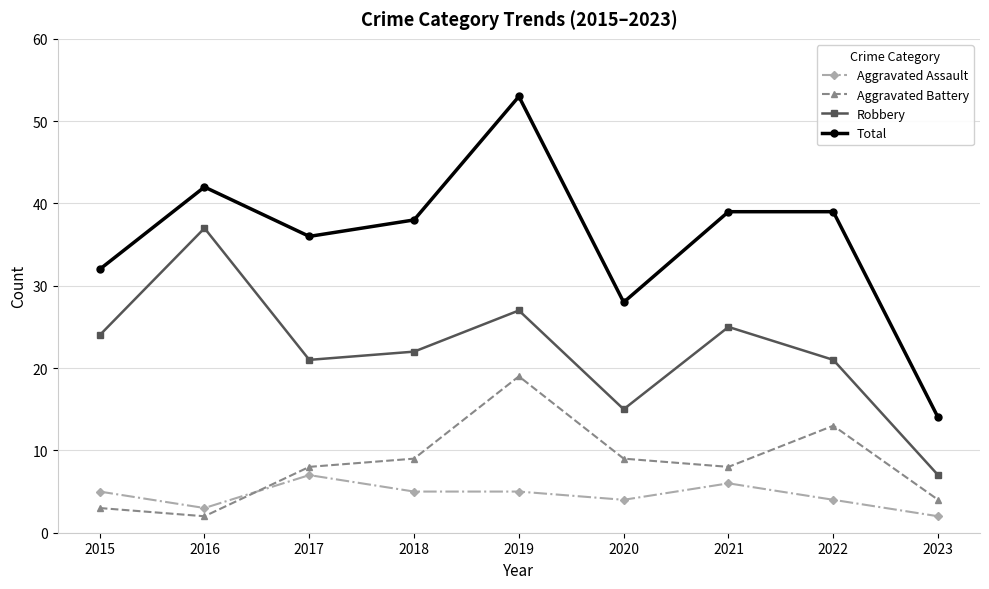

True or false: Robbery has a value of 22 at 2018.

True